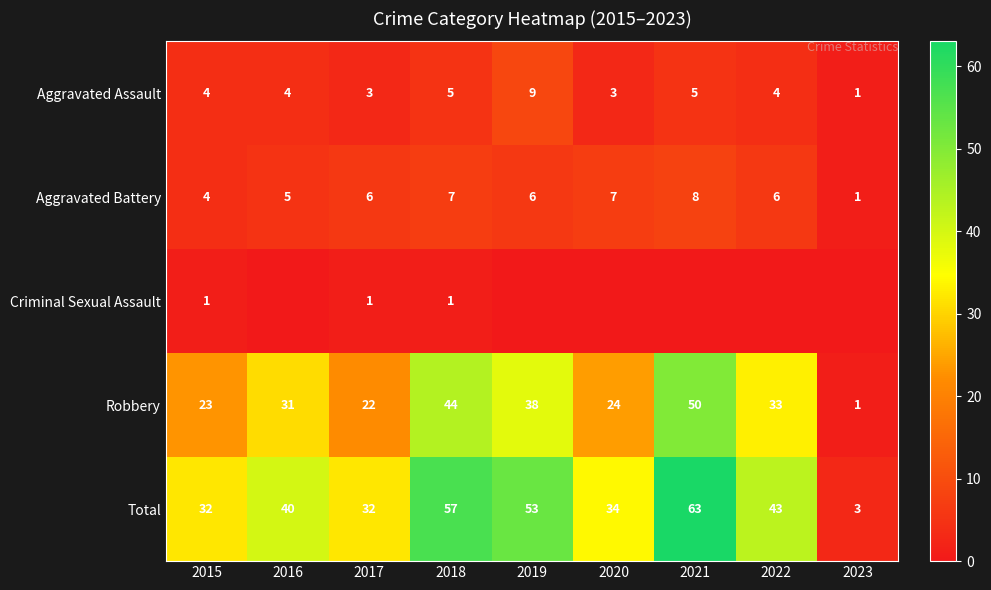

What is the difference between the maximum and minimum values in the Robbery series?

49